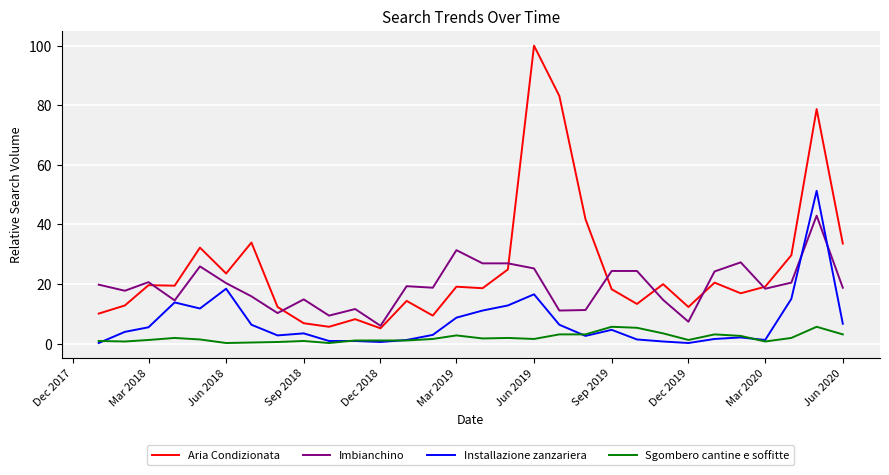

What are all the series names shown in the legend?

Aria Condizionata, Imbianchino, Installazione zanzariera, Sgombero cantine e soffitte